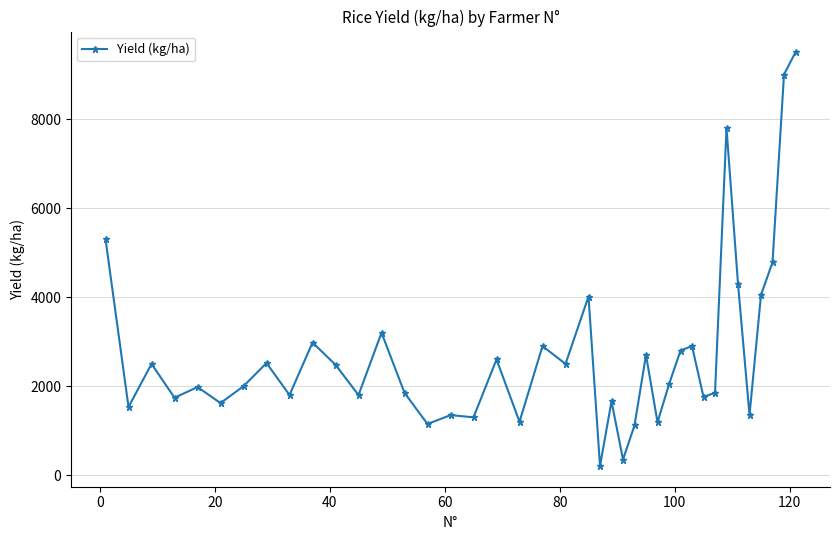

What is the sum of all values?

109671.1